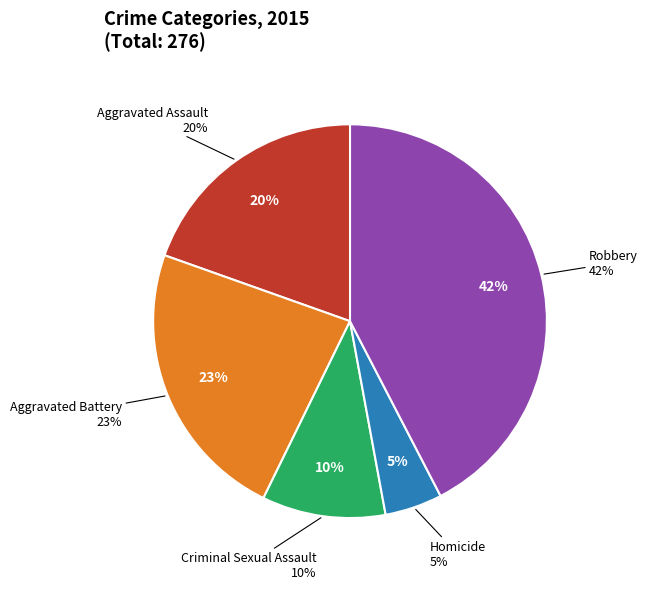

Combined, do Aggravated Battery and Robbery account for over 50%?

Yes